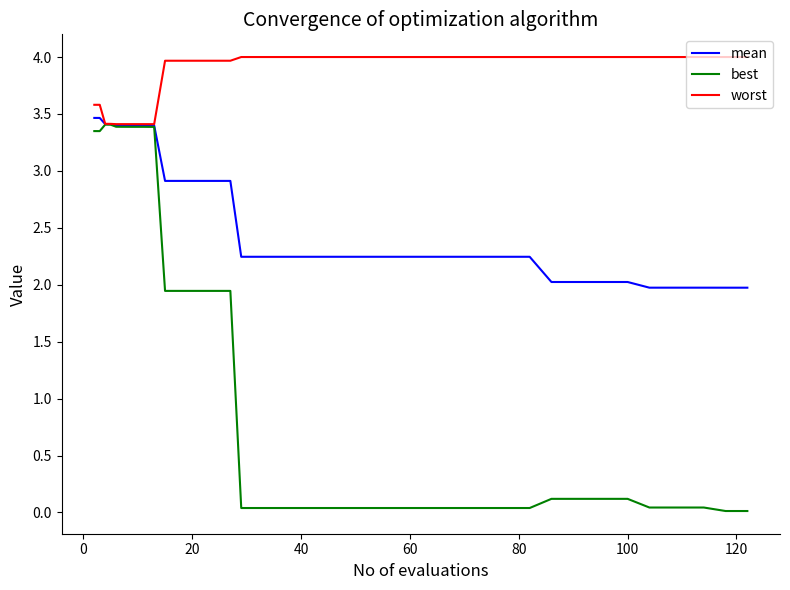

Which series has the largest total across all categories?

worst